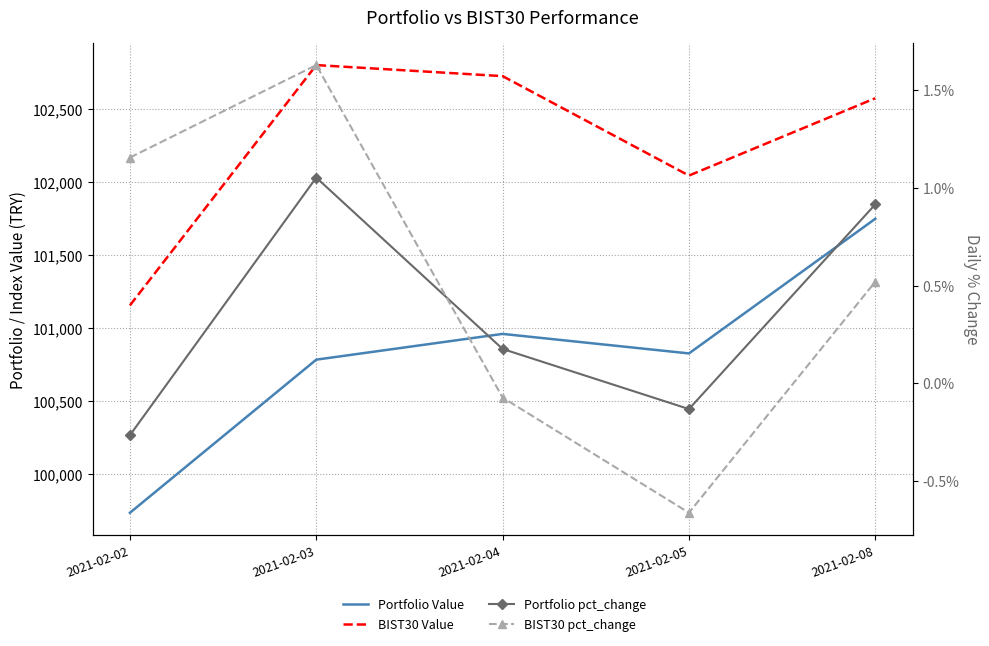

Where is the first local maximum for BIST30 Value?

2021-02-03